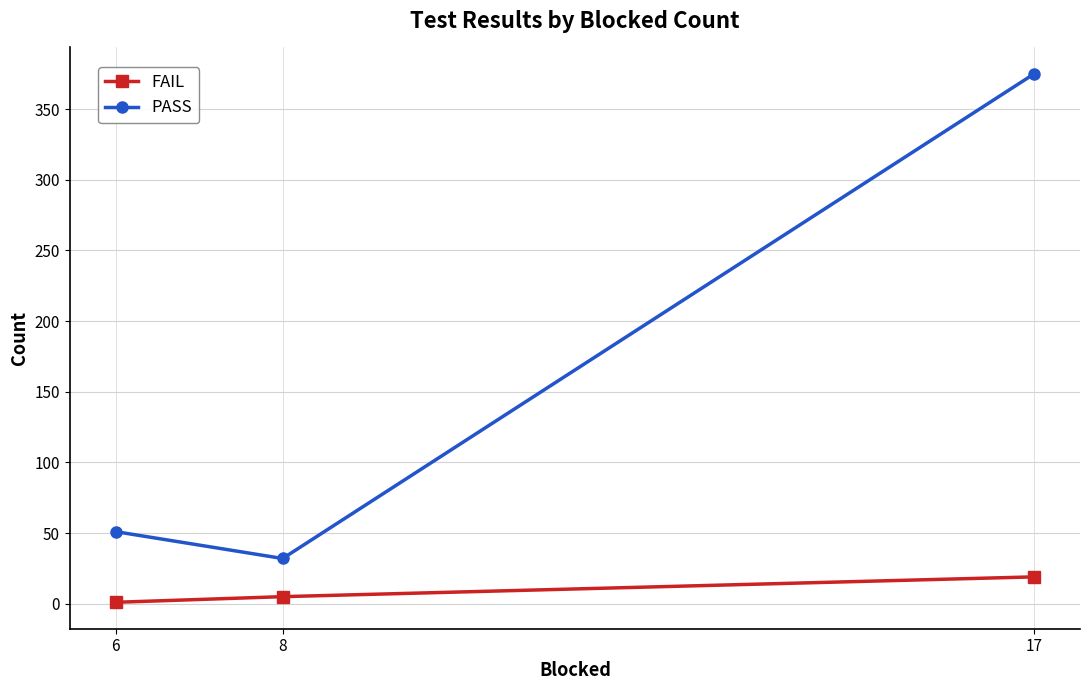

Between 8 and 17, which series saw the biggest shift?

PASS